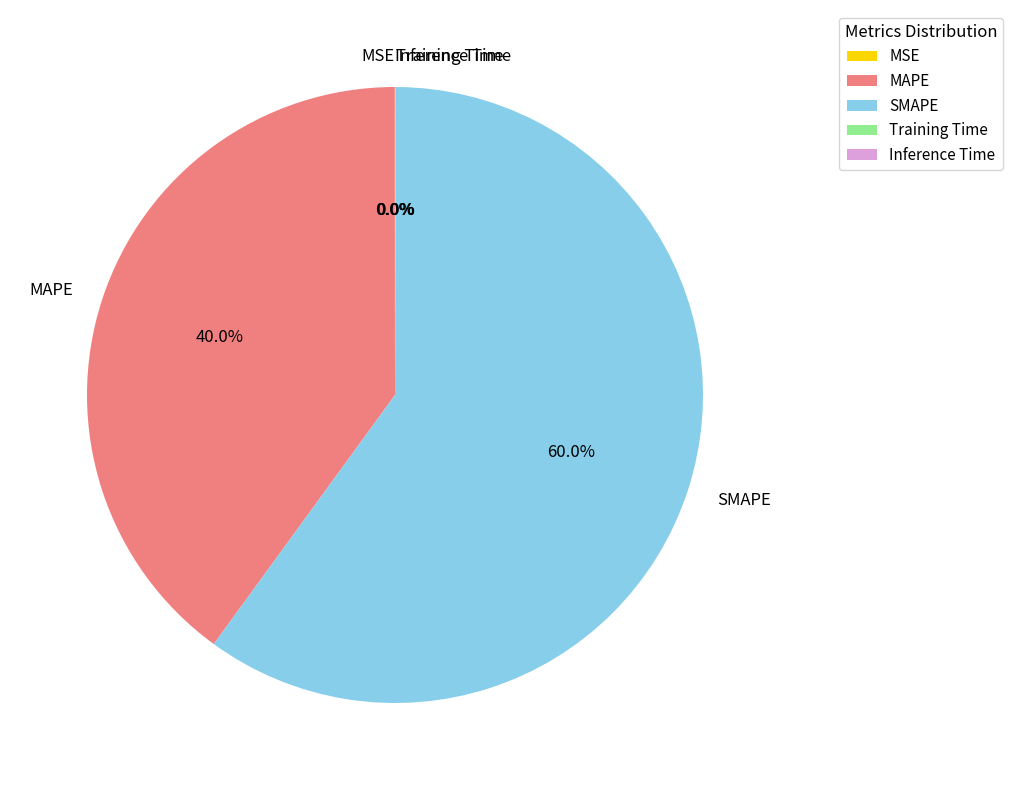

Is there any slice that represents more than half of the pie?

Yes